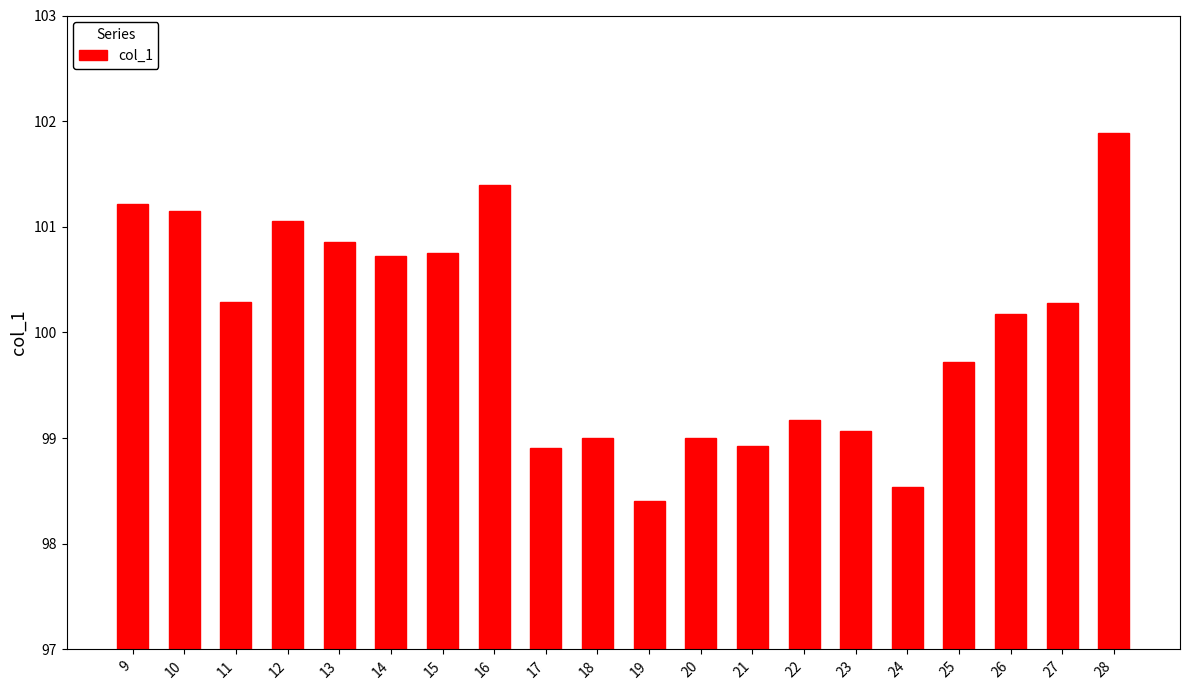

What is the value of the 14th bar from the left?

99.2